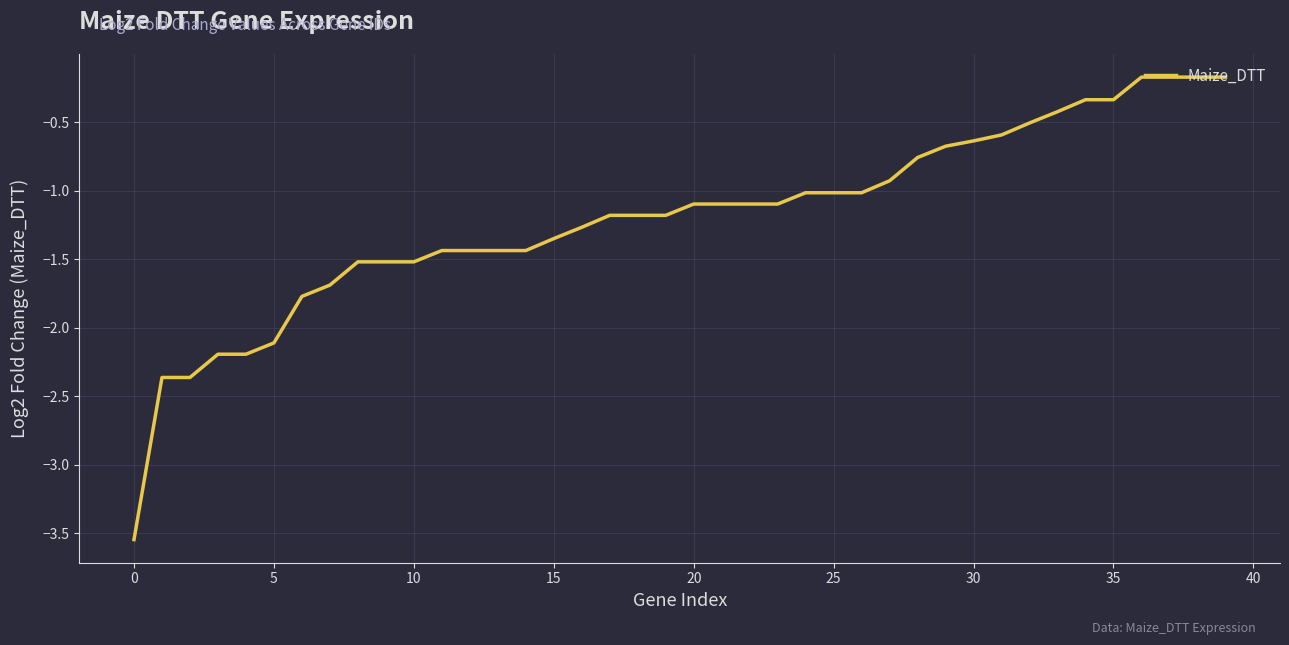

Which category has the highest value across all series?

36